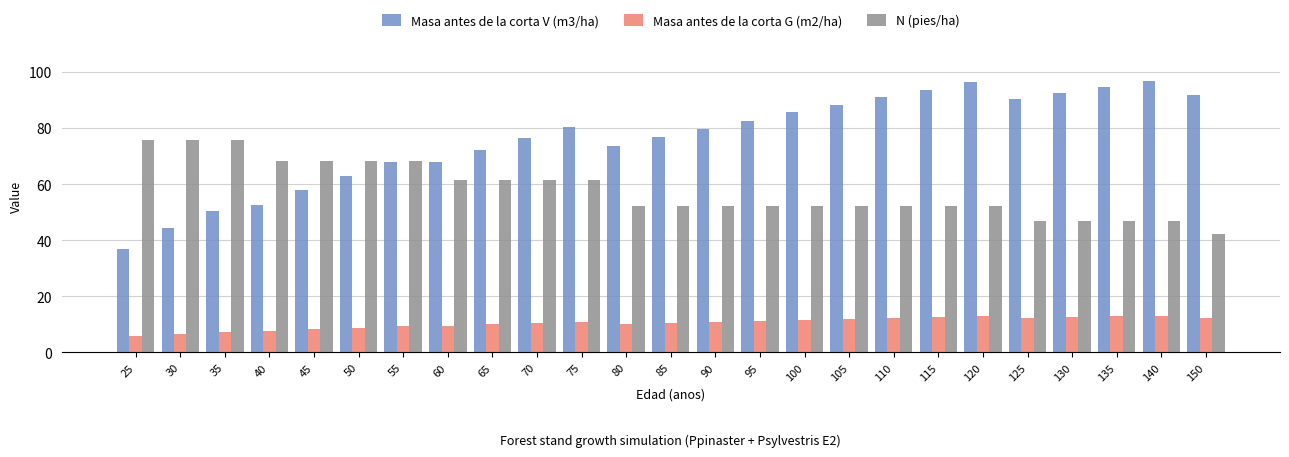

How many distinct data groups are displayed?

3